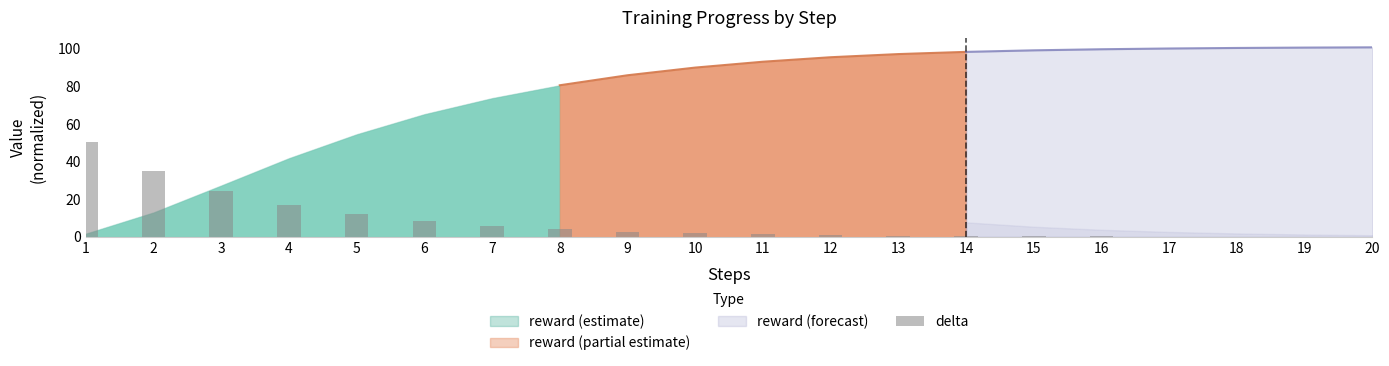

What is the change in value from 2 to 7?

-29.1